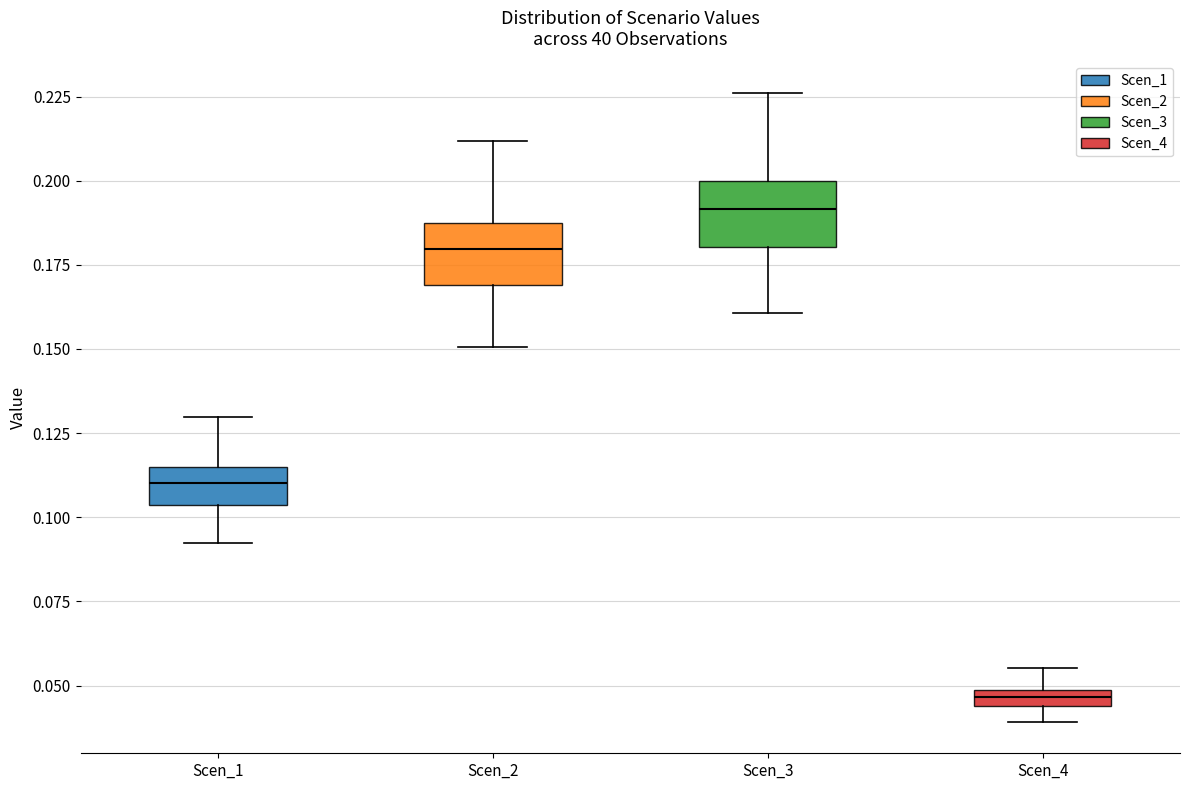

Which box has the lowest median line?

Scen_4